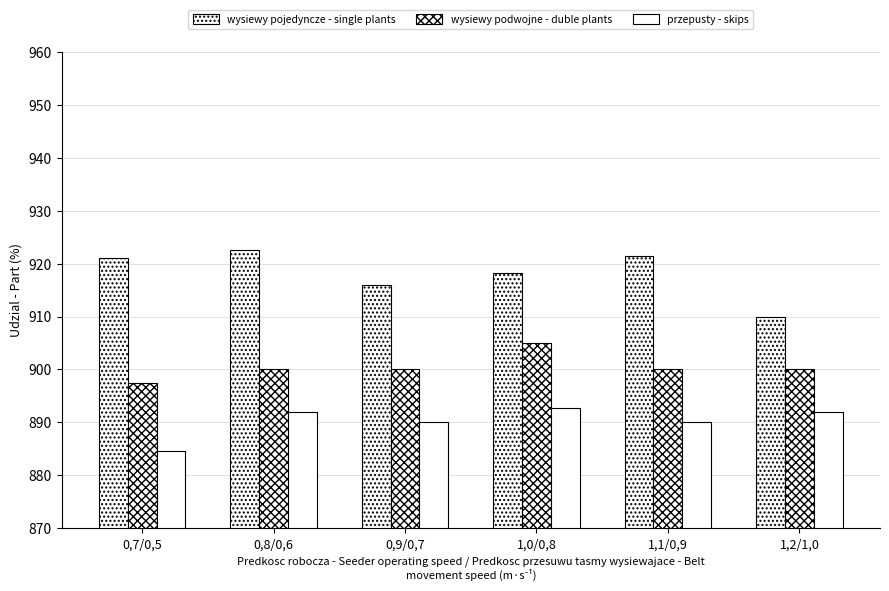

How many bars are there in each group?

3